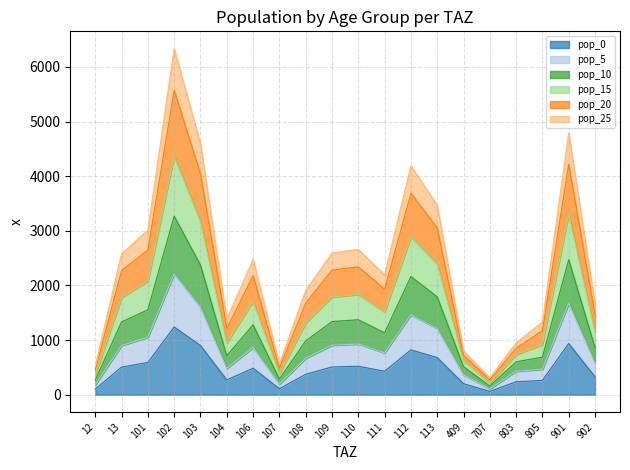

True or false: pop_5 and pop_0 intersect in this chart.

False